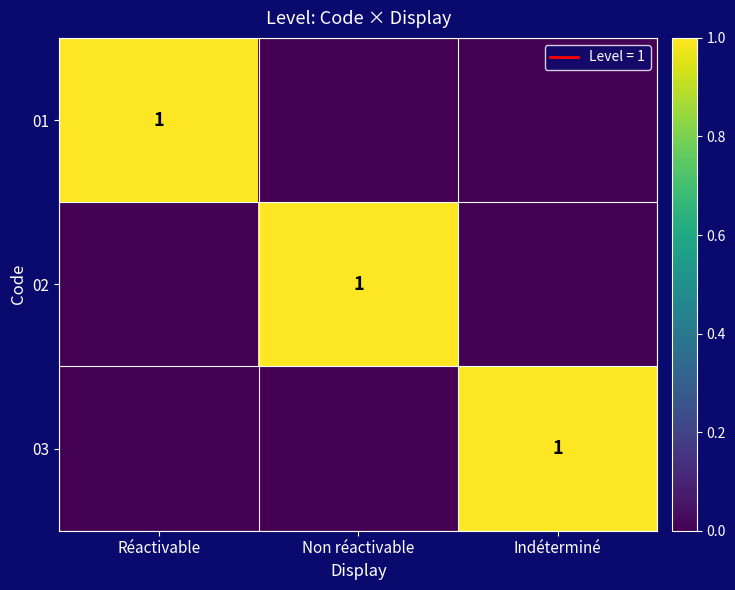

True or false: 02 has a value of 1 at Non réactivable.

True